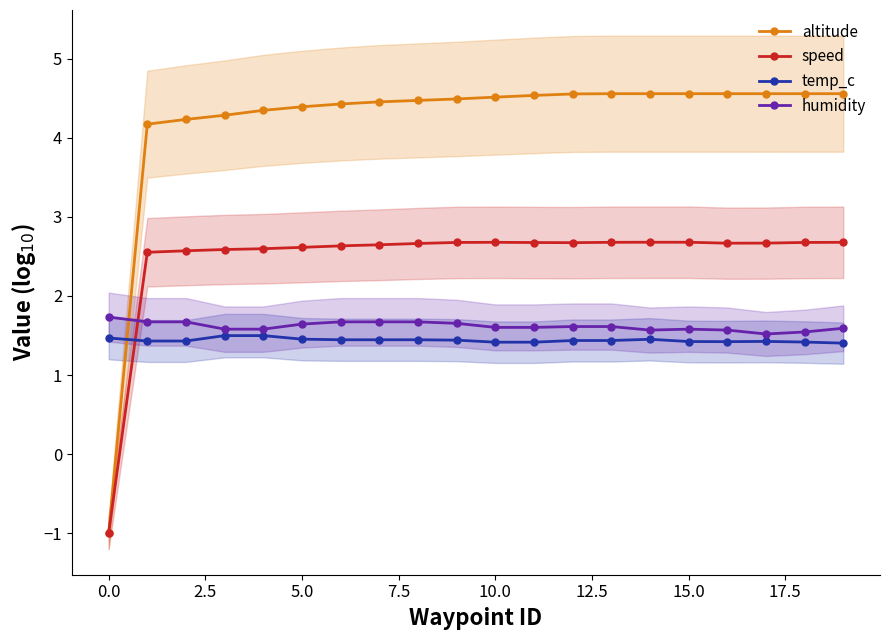

What is the value of the temp_c point at the 5th from the left?

1.5